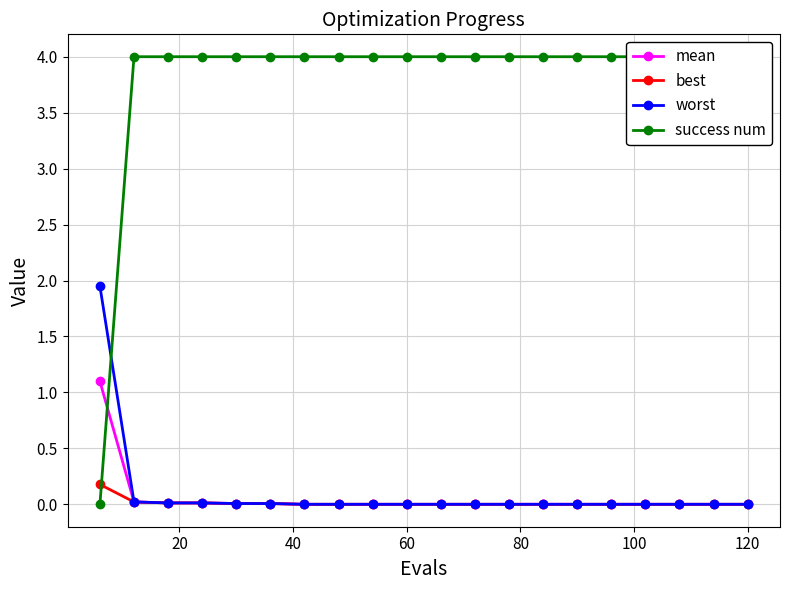

Reading left to right, extract all data points from this chart.

mean: 1.1	0.0	0.0	0.0	0.0	0.0	0.0	0.0	0.0	0.0	0.0	0.0	0.0	0.0	0.0	0.0	0.0	0.0	0.0	0.0
best: 0.2	0.0	0.0	0.0	0.0	0.0	0.0	0.0	0.0	0.0	0.0	0.0	0.0	0.0	0.0	0.0	0.0	0.0	0.0	0.0
worst: 1.9	0.0	0.0	0.0	0.0	0.0	0.0	0.0	0.0	0.0	0.0	0.0	0.0	0.0	0.0	0.0	0.0	0.0	0.0	0.0
success num: 0.0	4.0	4.0	4.0	4.0	4.0	4.0	4.0	4.0	4.0	4.0	4.0	4.0	4.0	4.0	4.0	4.0	4.0	4.0	4.0